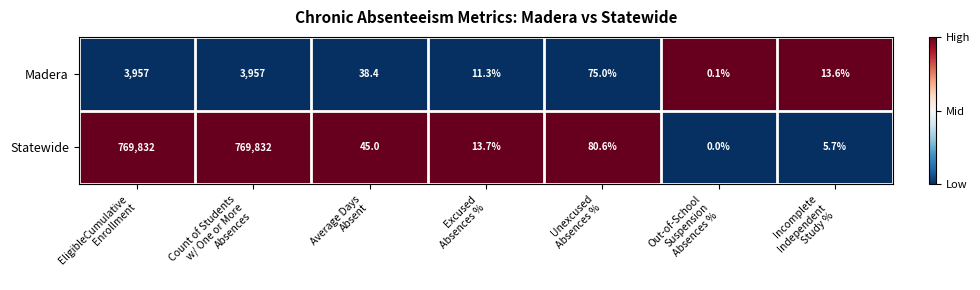

Which series has the largest total across all categories?

Statewide